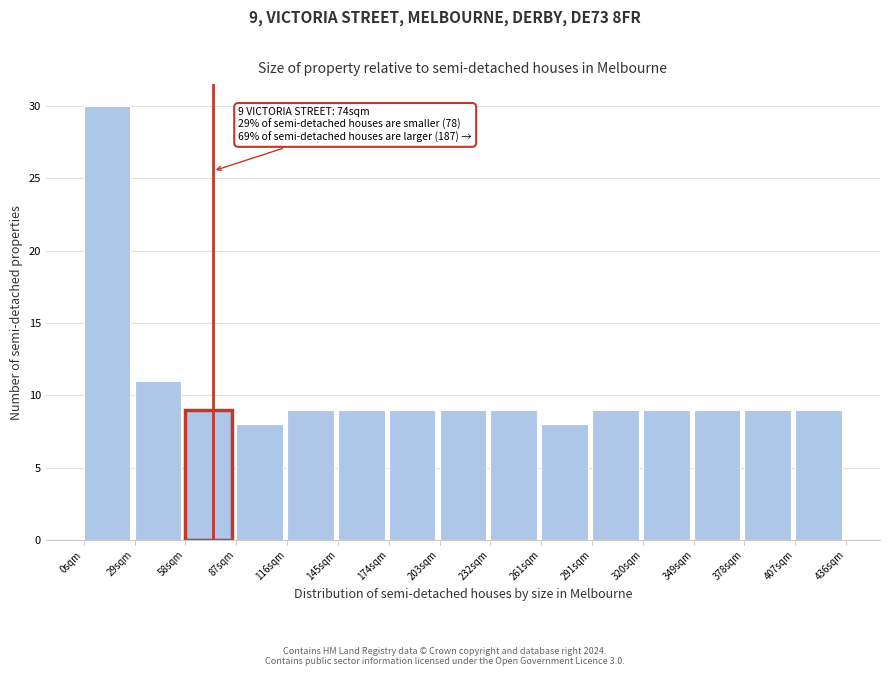

Over which range of the x-axis is the bar tallest?

0 to 30